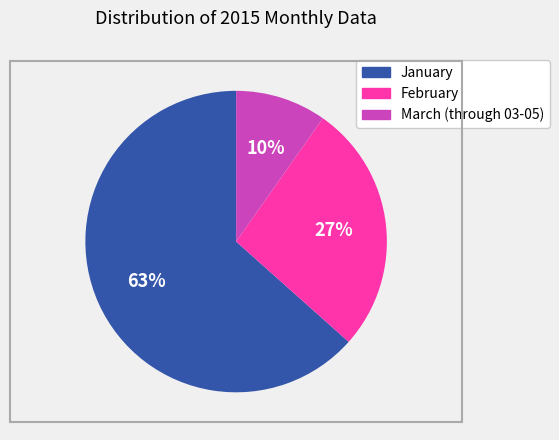

Which slice is the smallest?

March (through 03-05)